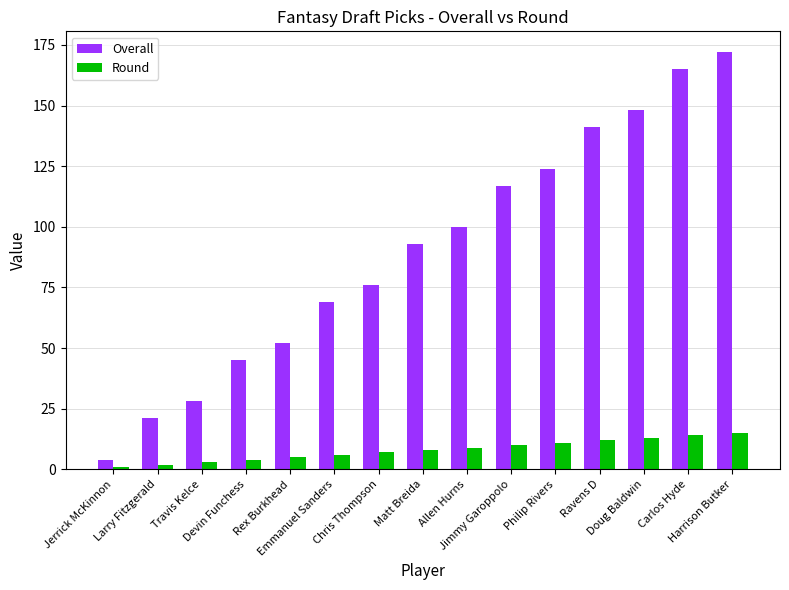

Count the number of categories in the chart.

15